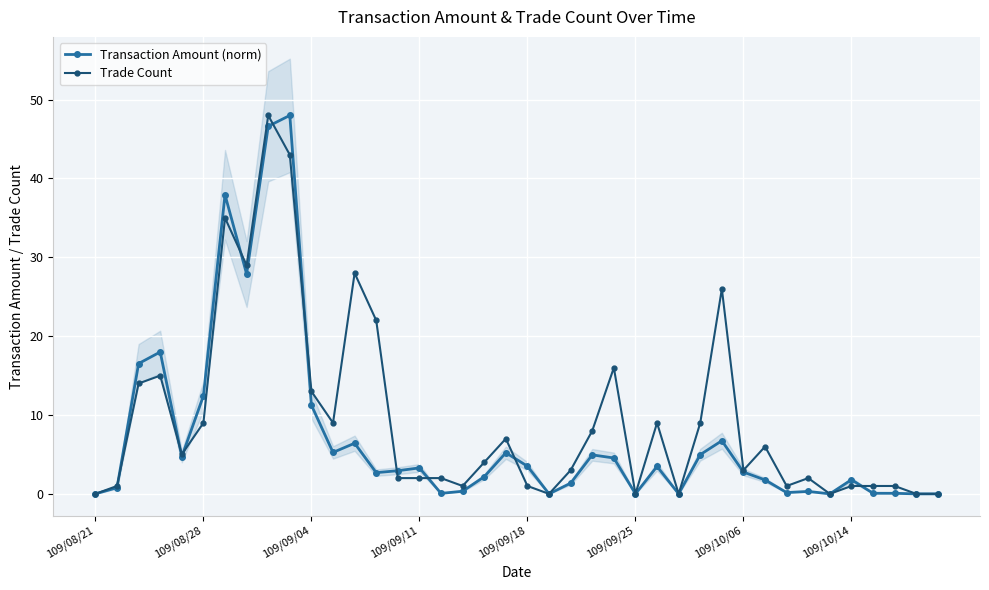

How many lines are shown in the chart?

2